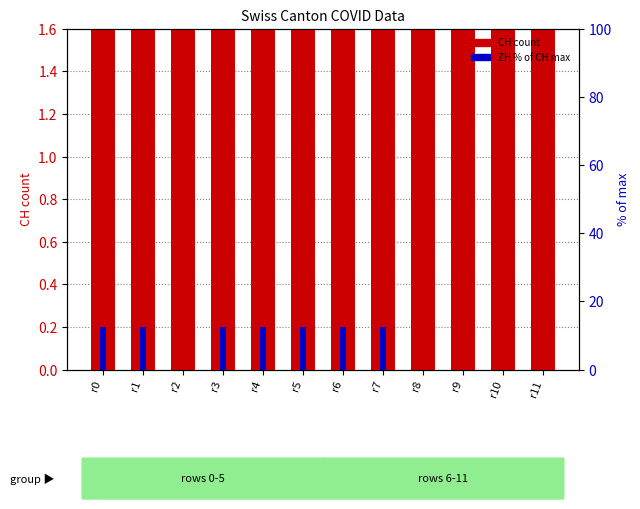

How many groups of bars are there?

12